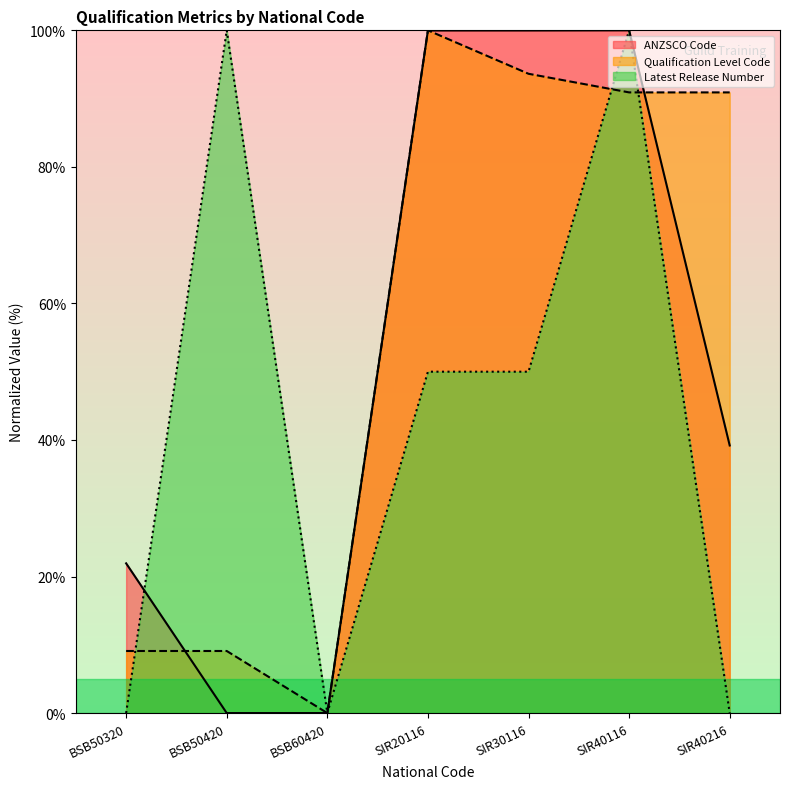

What are all the series names shown in the legend?

ANZSCO Code, Qualification Level Code, Latest Release Number